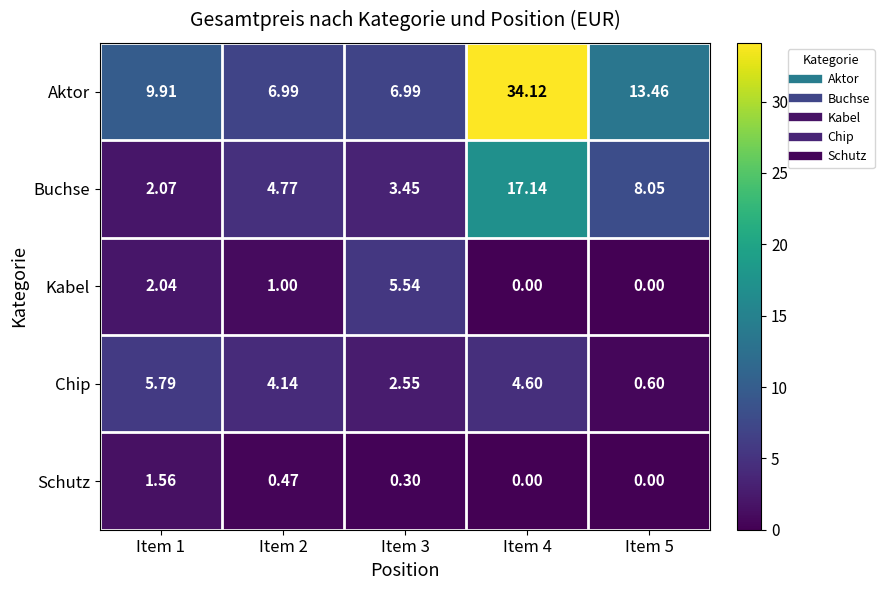

Which series has the largest total across all categories?

Aktor